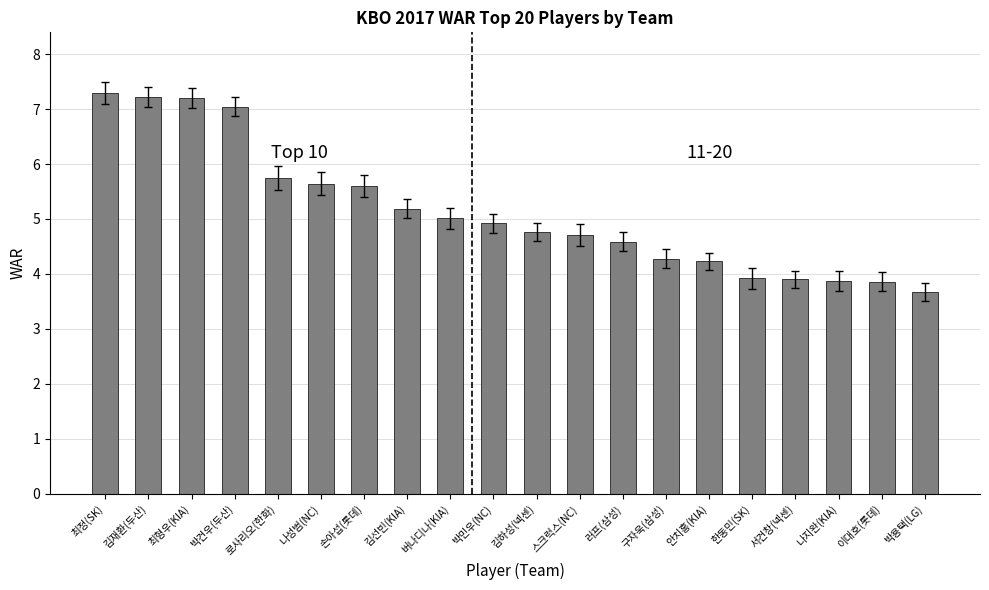

How many values exceed 4?

15